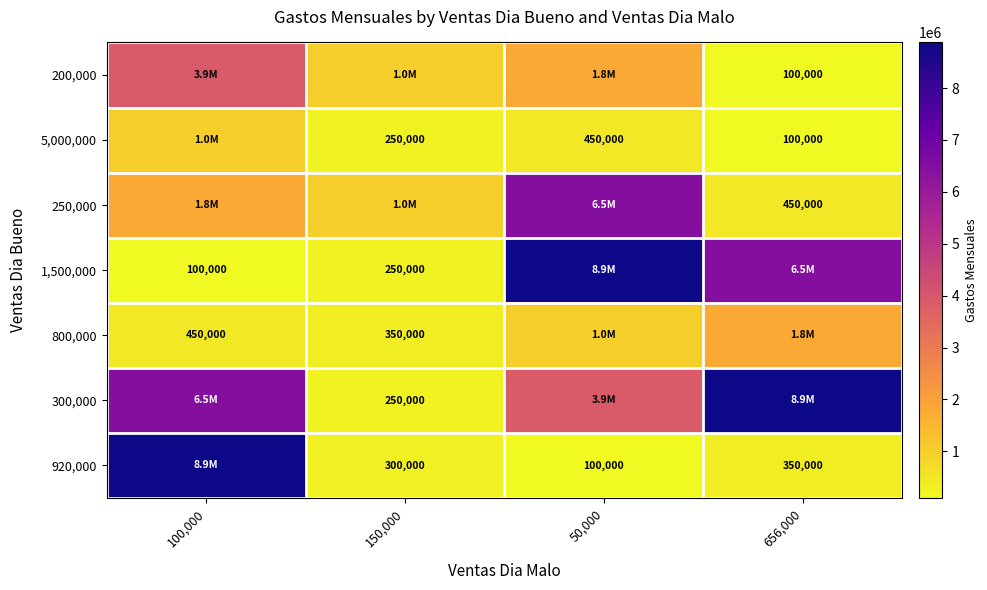

Is it true that 5,000,000 equals 100000 at 656,000?

True